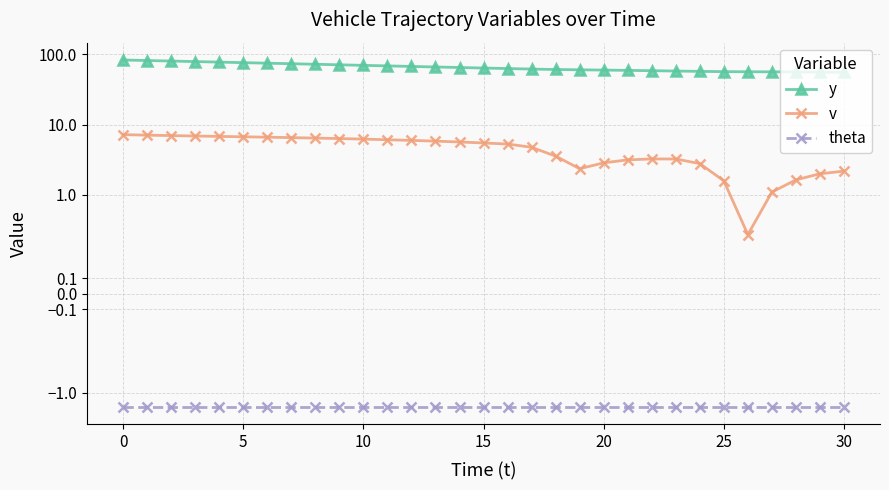

Between 0 and 17, which series saw the biggest shift?

y